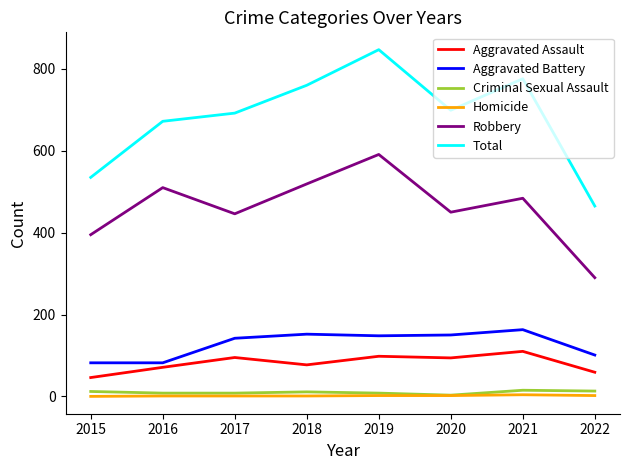

What is the difference between the Homicide values at 2018 and 2020?

1